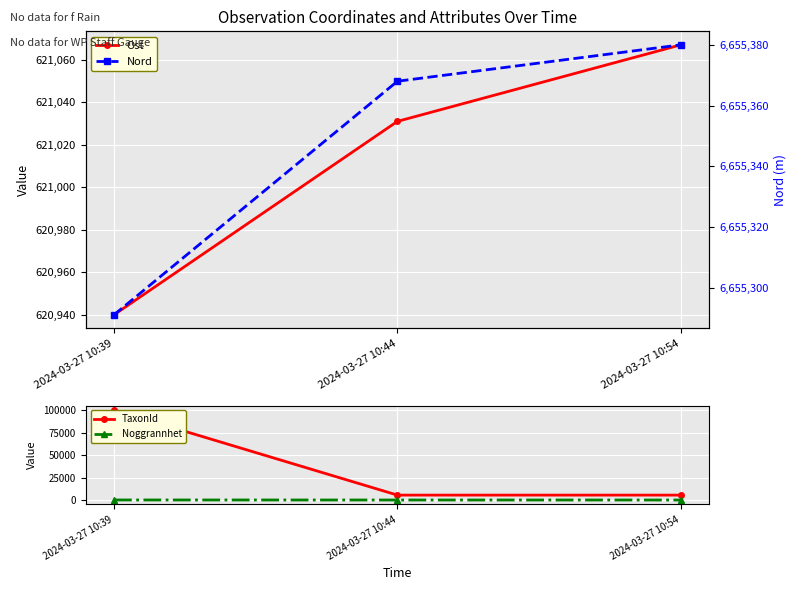

How many lines are shown in the chart?

4